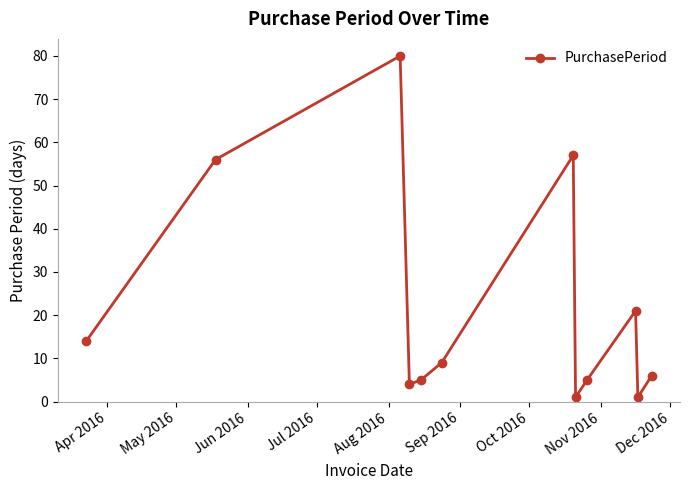

Reading left to right, extract all data points from this chart.

14	56	80	4	5	9	57	1	5	21	1	6